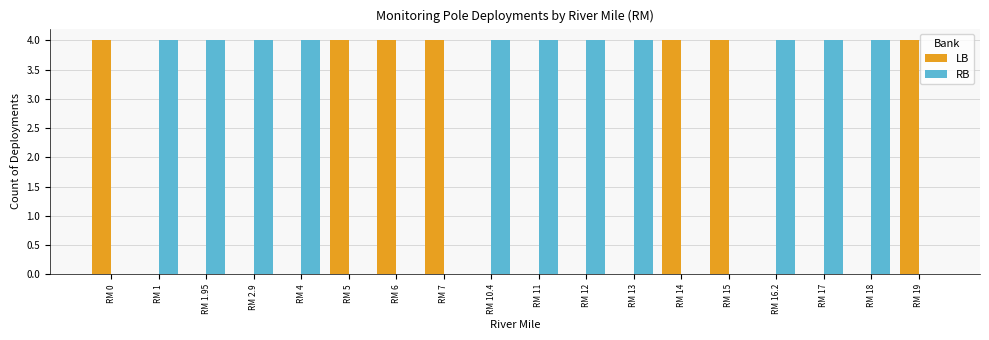

How many distinct data groups are displayed?

2